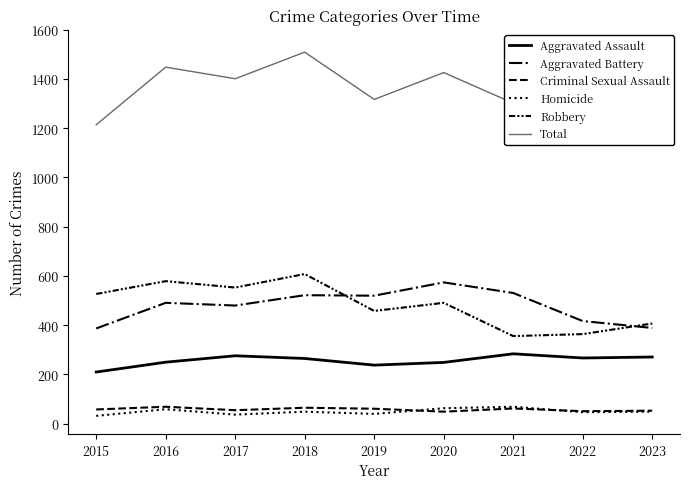

Is this an area chart (filled region under the line)?

No